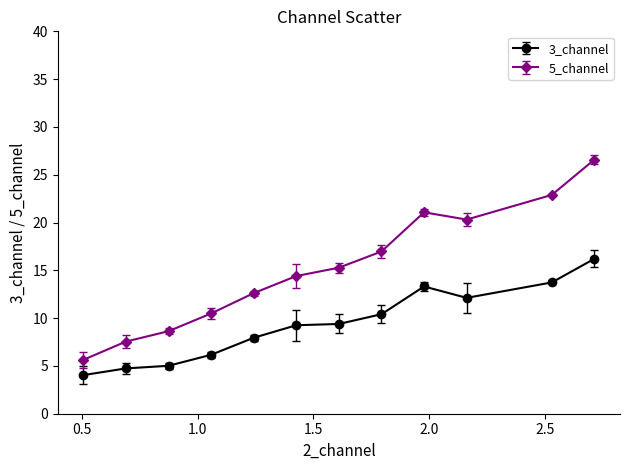

What is the smallest value displayed?

4.0